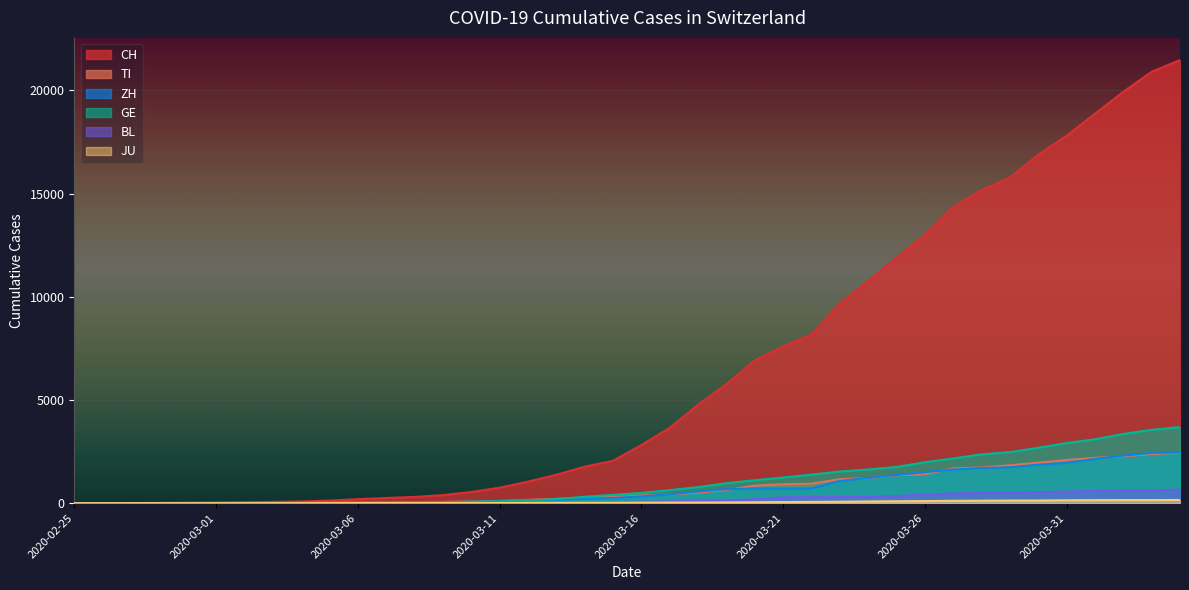

What is the difference between the maximum and second lowest values in the GE series?

3684